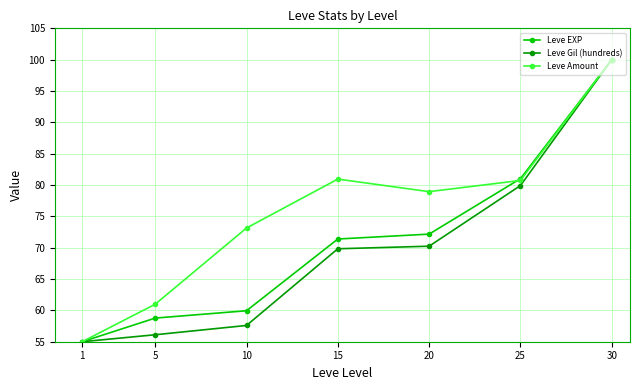

Between 15 and 20, which series saw the biggest shift?

Leve Amount